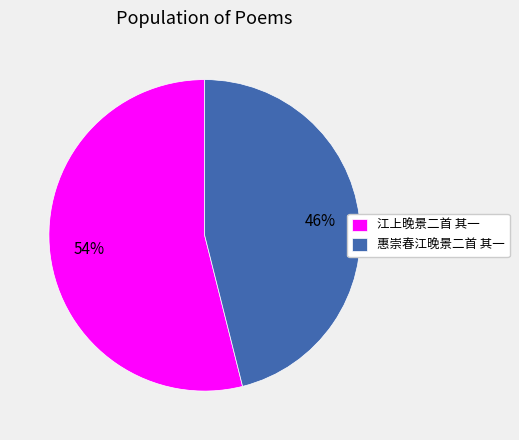

Rank the categories by value from lowest to highest.

惠崇春江晚景二首 其一, 江上晚景二首 其一